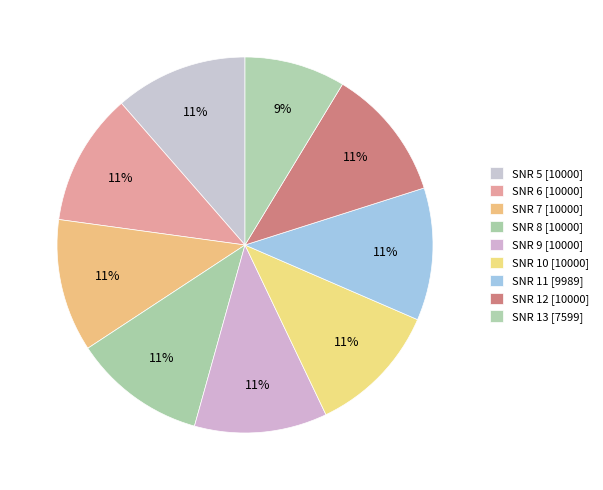

How many slices are in this pie chart?

9